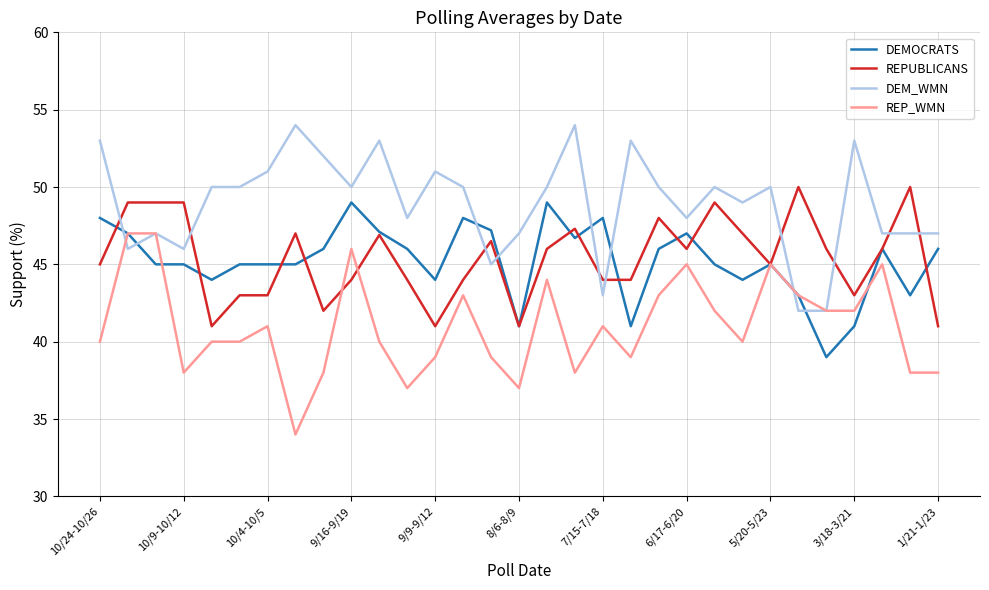

What is the highest value of the DEMOCRATS series?

49.0